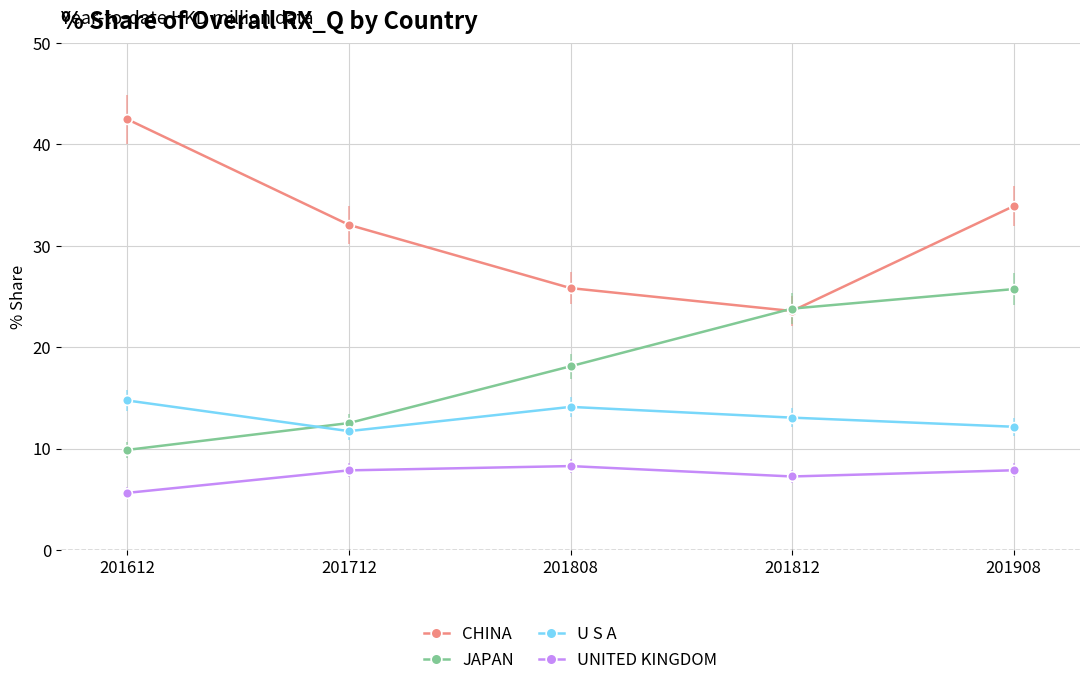

How many lines are shown in the chart?

4